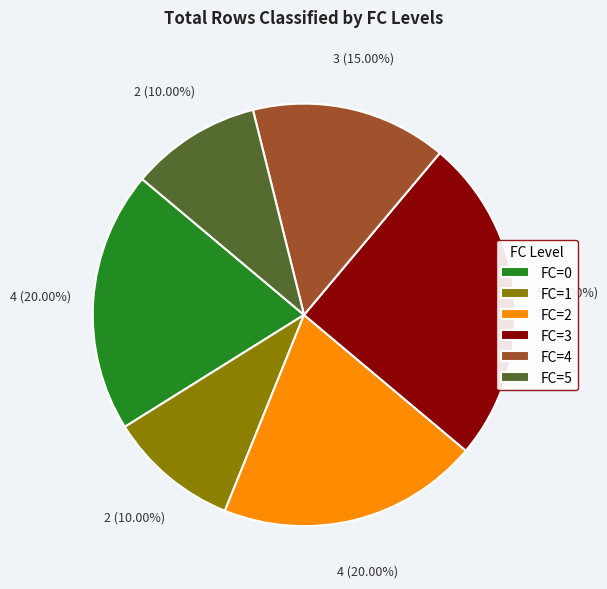

What is the largest slice in the pie chart?

FC=3